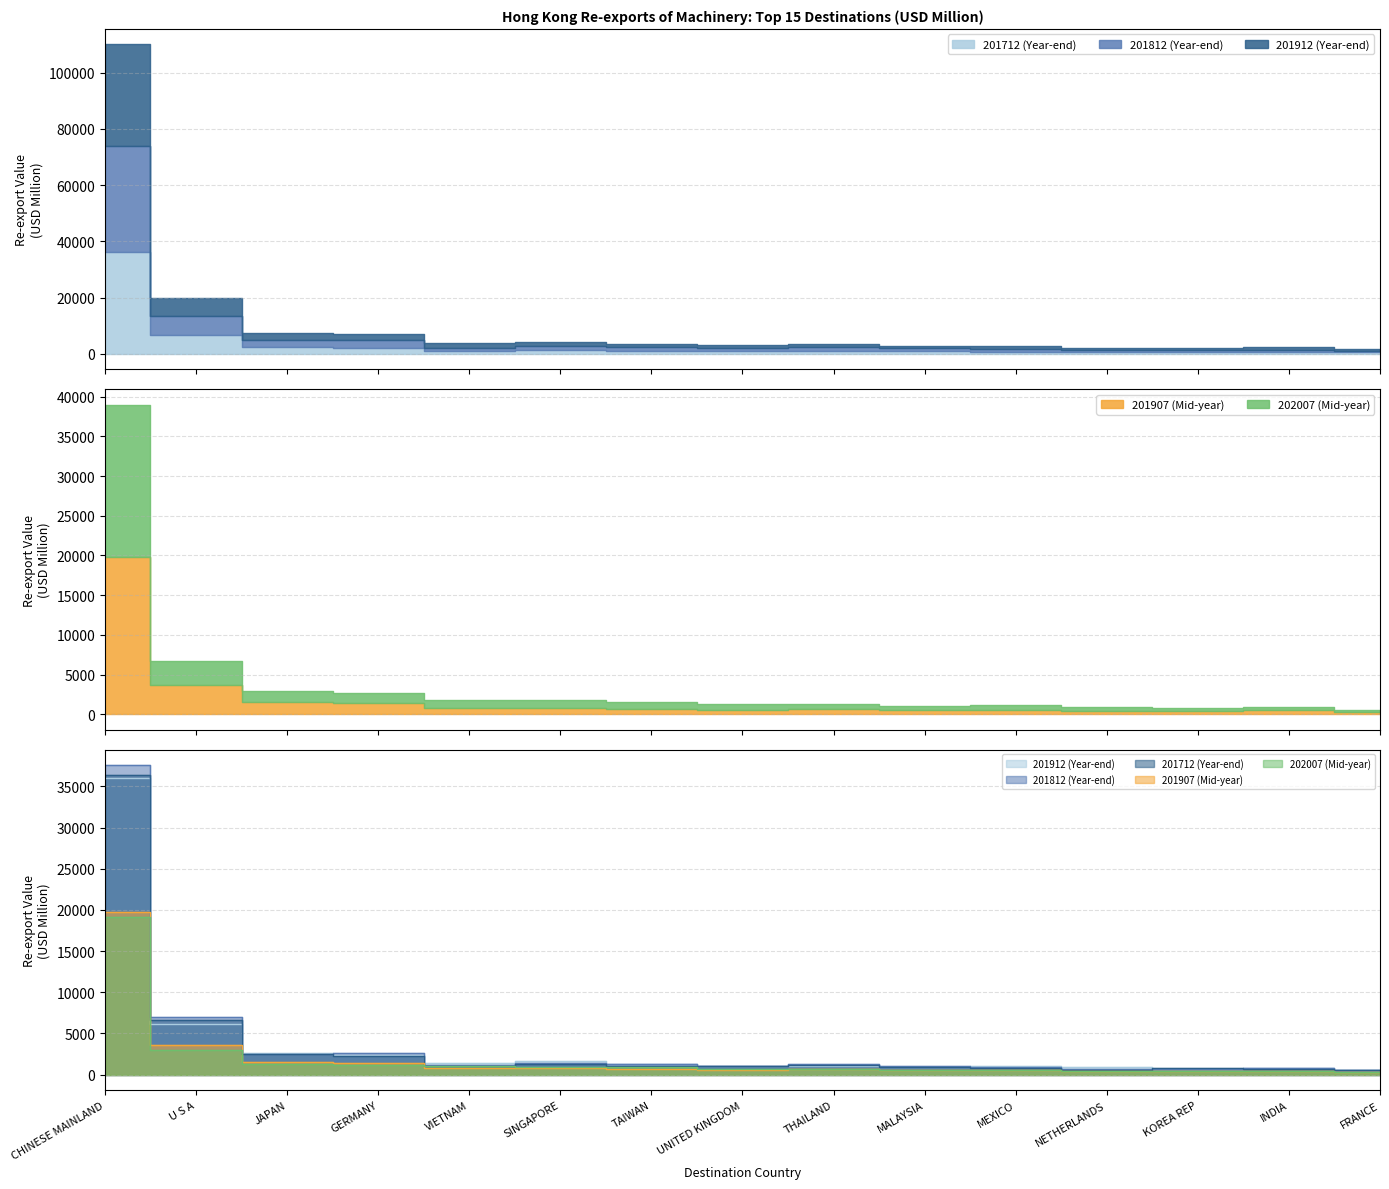

Which label corresponds to the largest value in the chart?

CHINESE MAINLAND